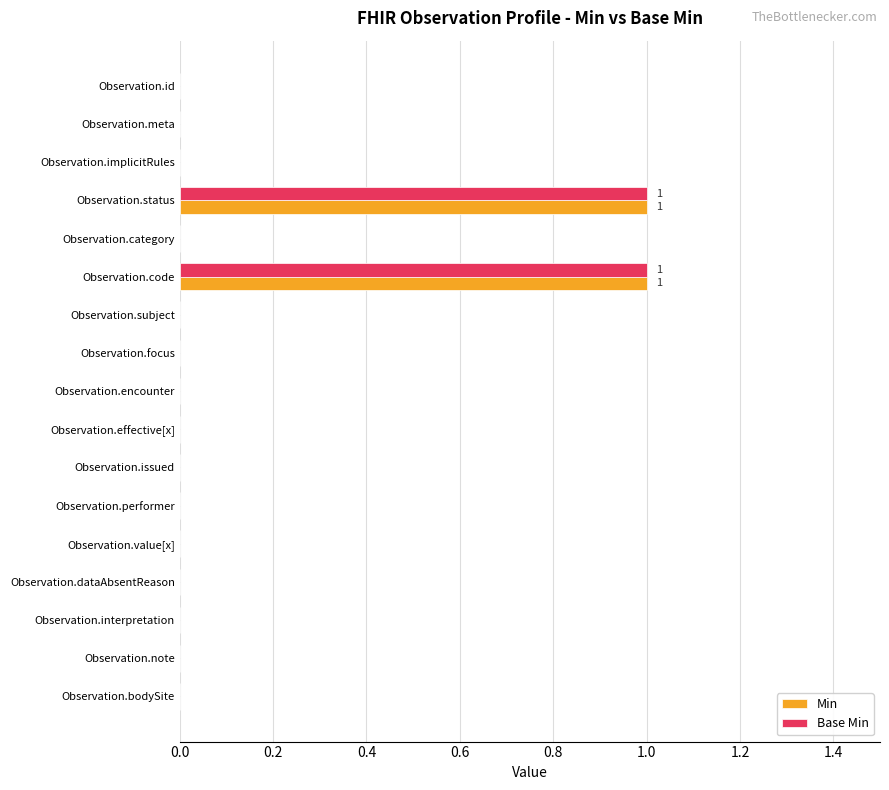

How many Min values are between 0 and 1?

17